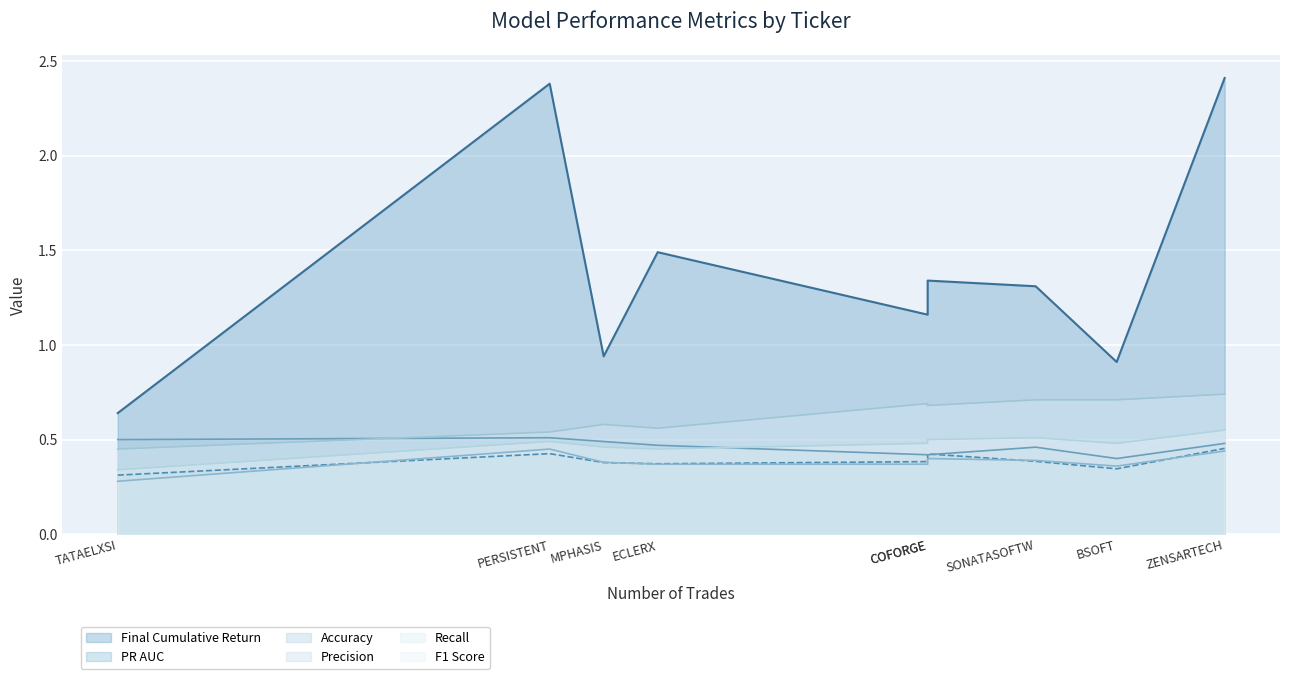

What is the value of the Precision point at the 5th from the left?

0.4